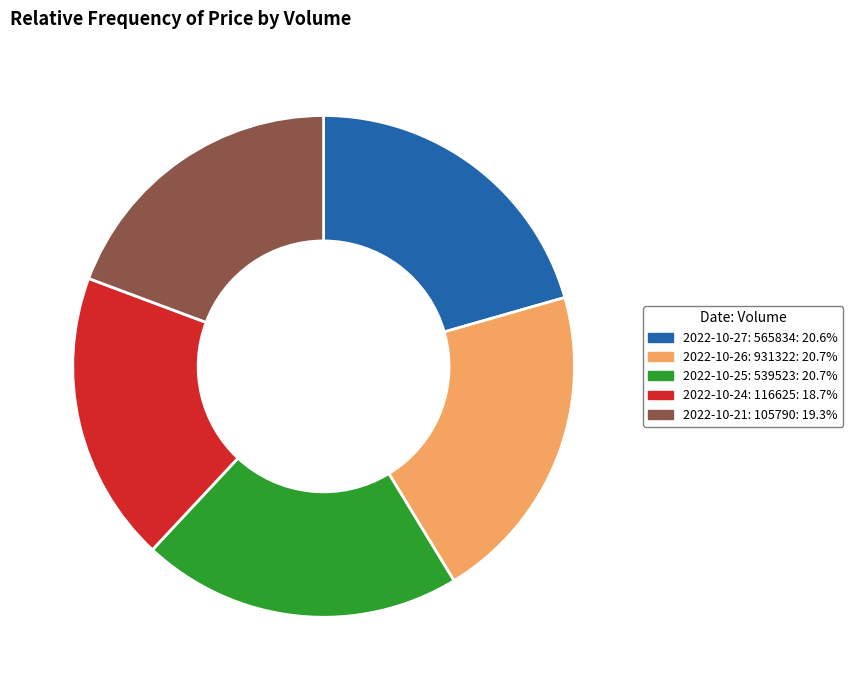

Does 2022-10-24: 116625 represent more than half of the total?

No